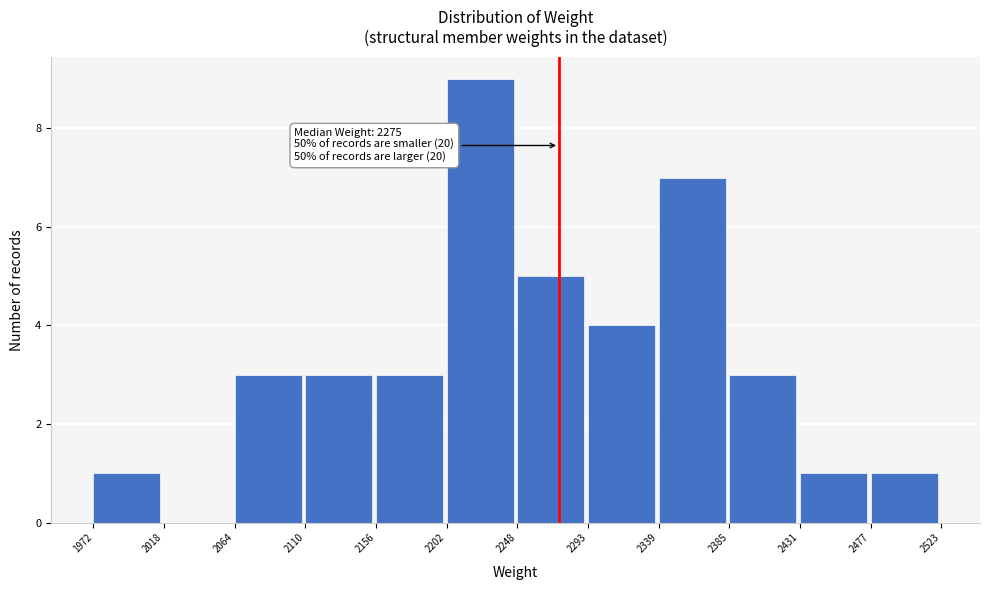

Which range on the x-axis has the tallest bar?

2202 to 2248